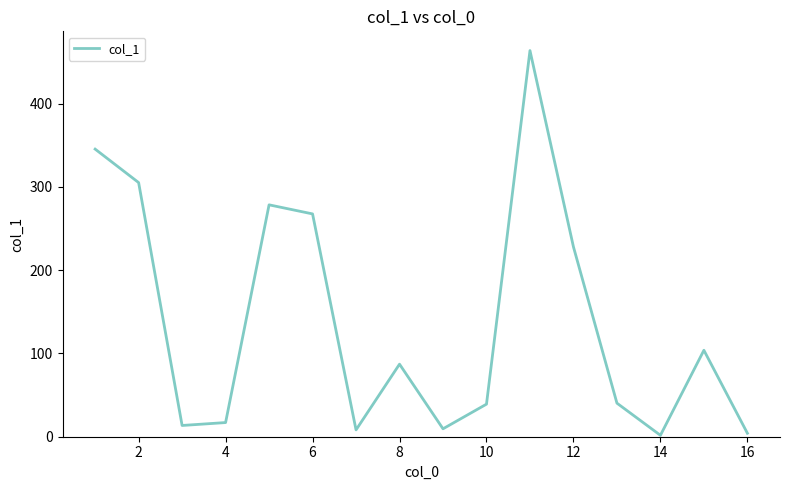

What is the greatest value displayed?

463.6